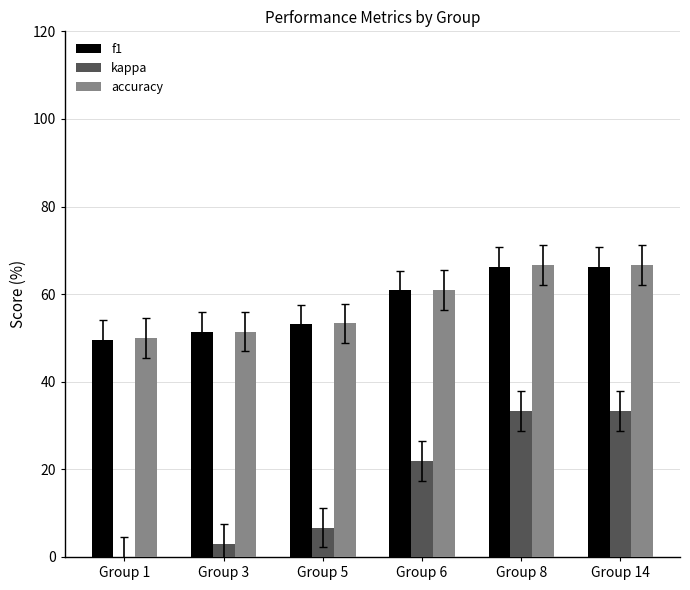

True or false: f1 has a value of 32.5 at Group 3.

False